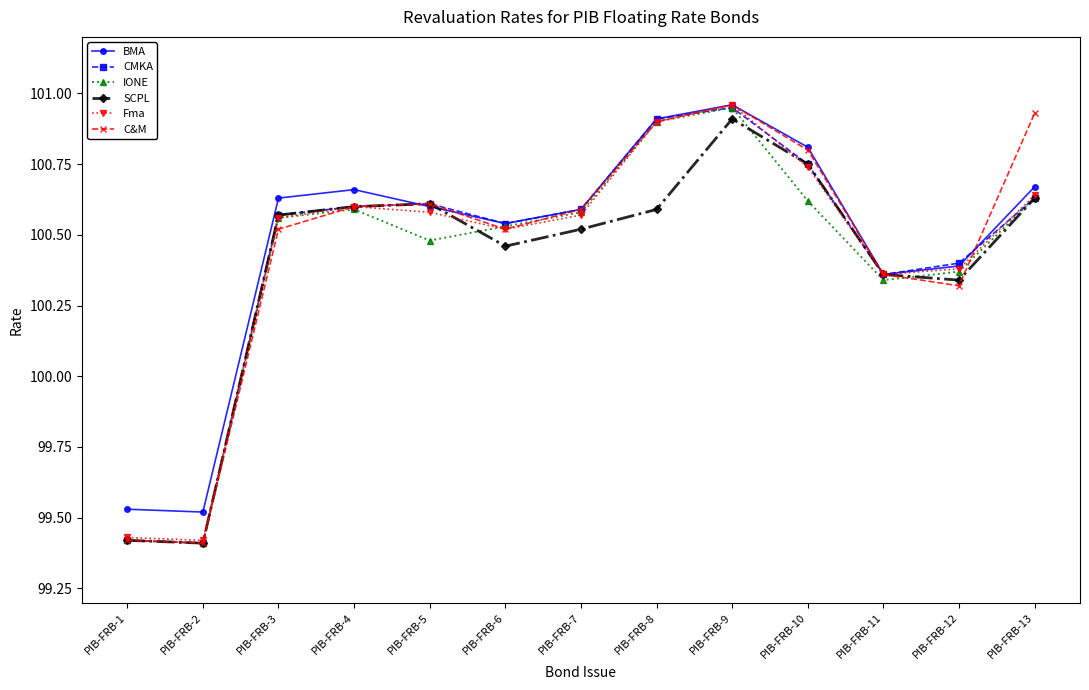

True or false: Fma has a value of 100.6 at PIB-FRB-5.

True